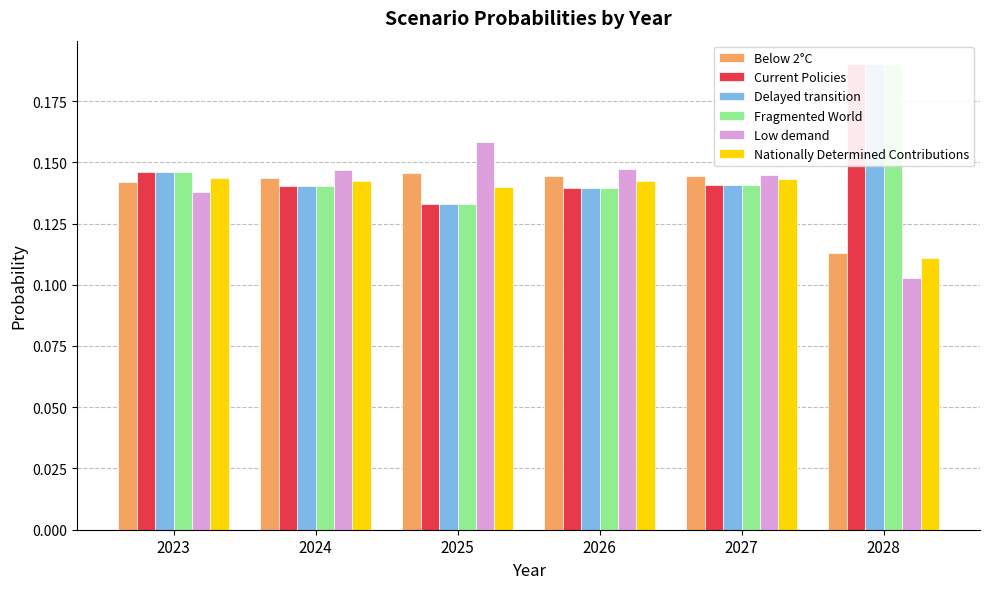

Reading left to right, what are all the values shown in this chart?

Below 2°C: 2023=0.1	2024=0.1	2025=0.1	2026=0.1	2027=0.1	2028=0.1
Current Policies: 2023=0.1	2024=0.1	2025=0.1	2026=0.1	2027=0.1	2028=0.2
Delayed transition: 2023=0.1	2024=0.1	2025=0.1	2026=0.1	2027=0.1	2028=0.2
Fragmented World: 2023=0.1	2024=0.1	2025=0.1	2026=0.1	2027=0.1	2028=0.2
Low demand: 2023=0.1	2024=0.1	2025=0.2	2026=0.1	2027=0.1	2028=0.1
Nationally Determined Contributions: 2023=0.1	2024=0.1	2025=0.1	2026=0.1	2027=0.1	2028=0.1